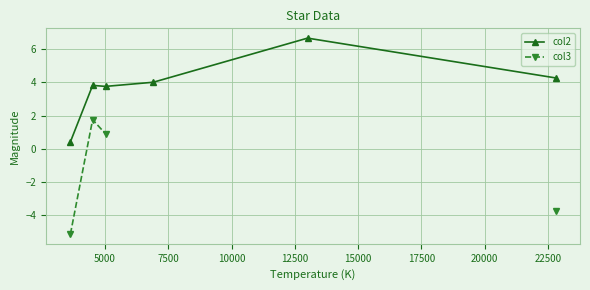

True or false: col2 has more than 2 interior local peaks.

False